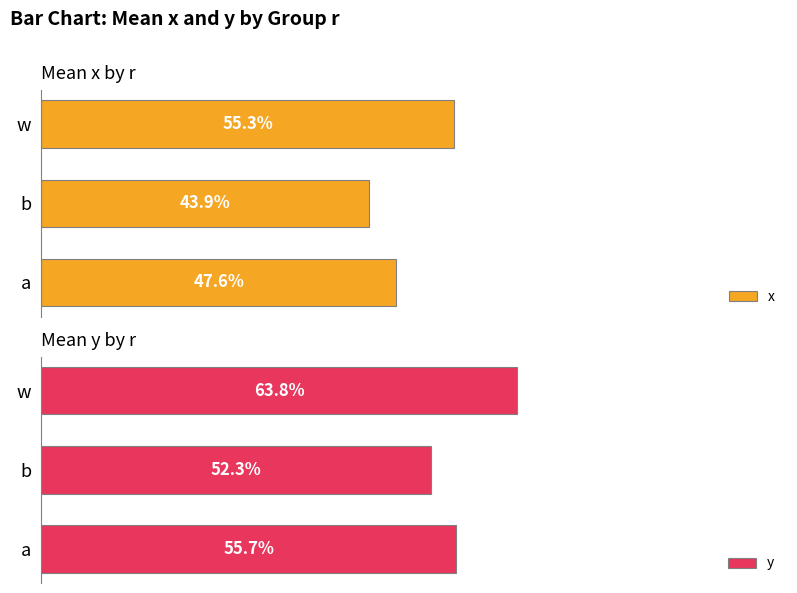

Reading right to left, transcribe all the data shown in this chart.

x: 0.6	0.4	0.5
y: 0.6	0.5	0.6